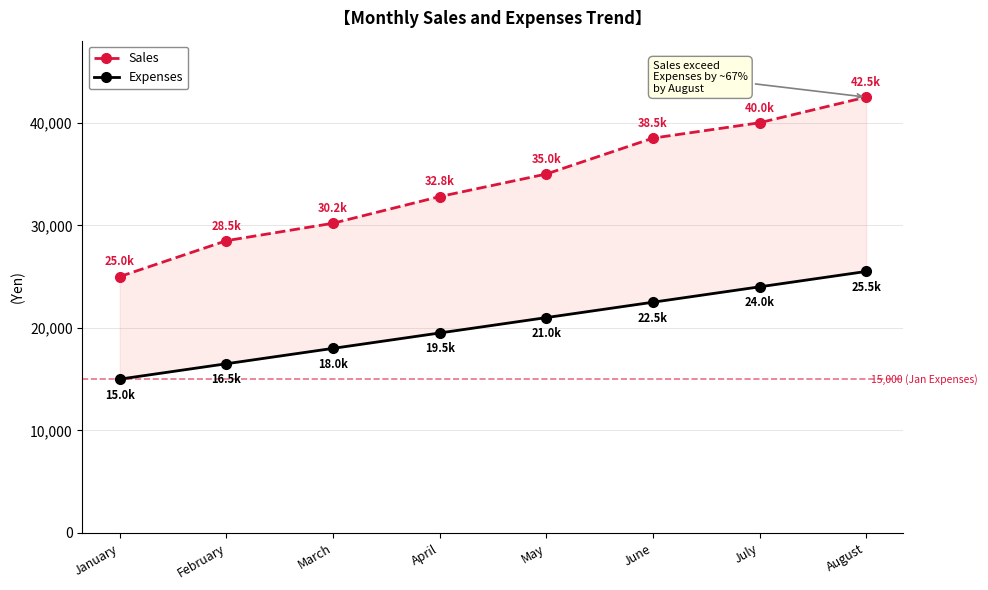

At which label does Expenses reach its minimum?

January